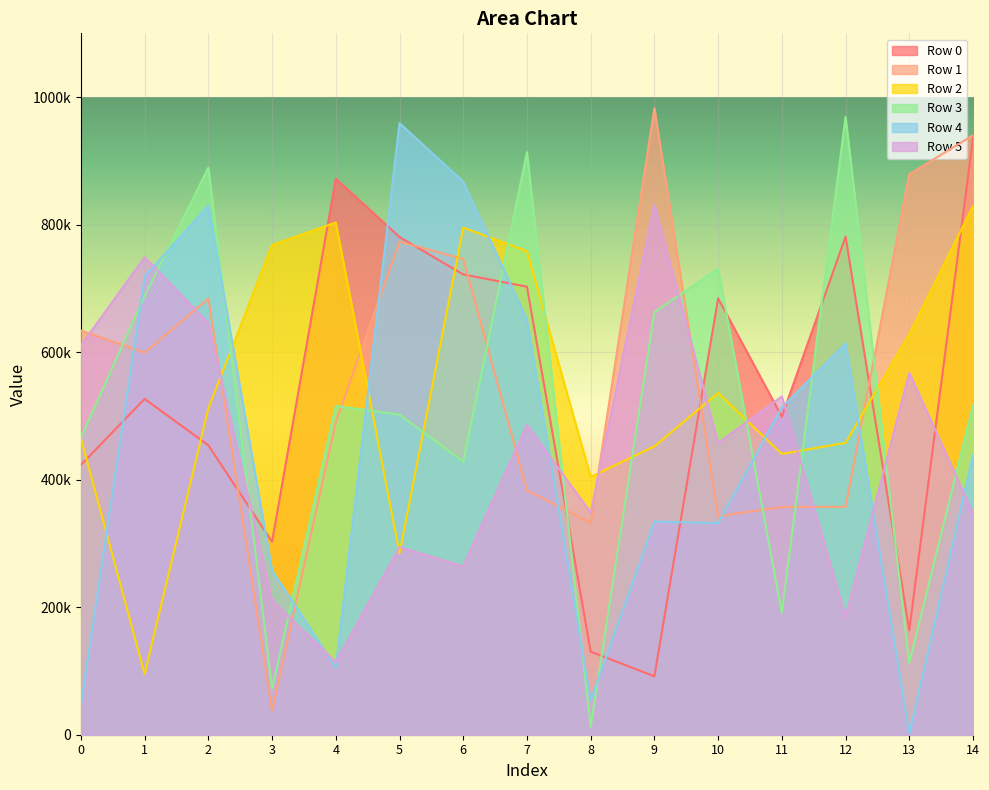

How many distinct data groups are displayed?

6